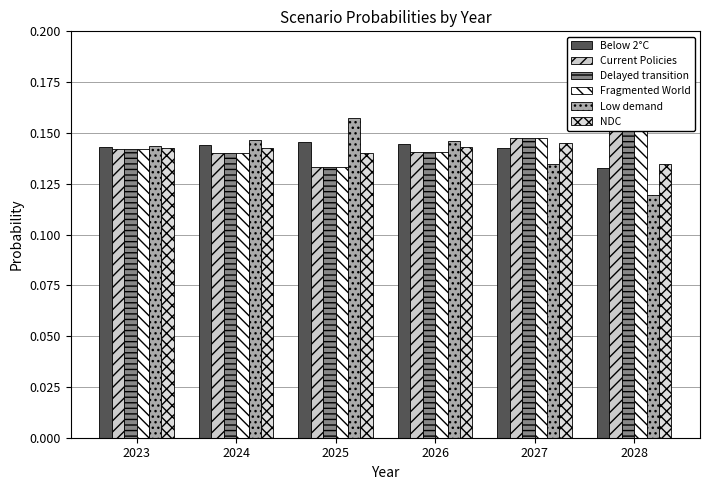

Which series has the widest spread of values?

Low demand